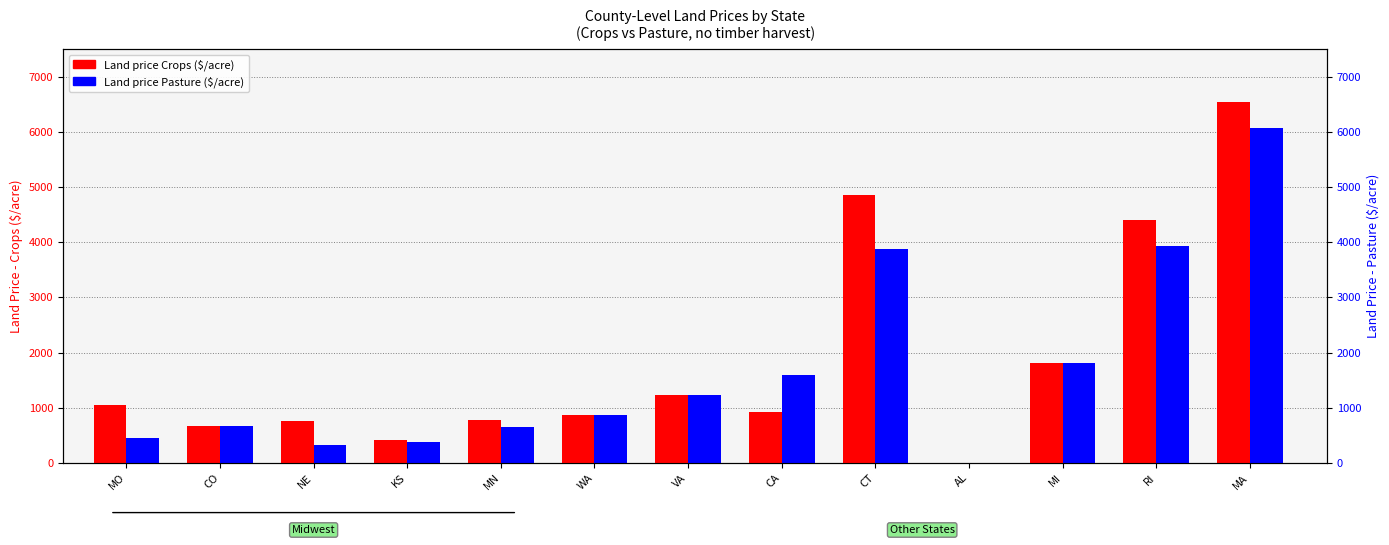

What is the highest value of the Land price Crops ($/acre) series?

6549.0